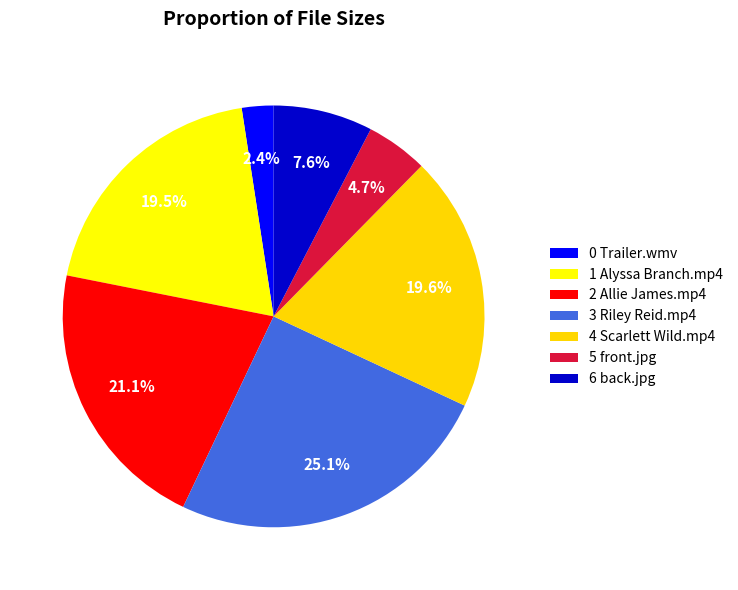

How many segments does this pie chart have?

7